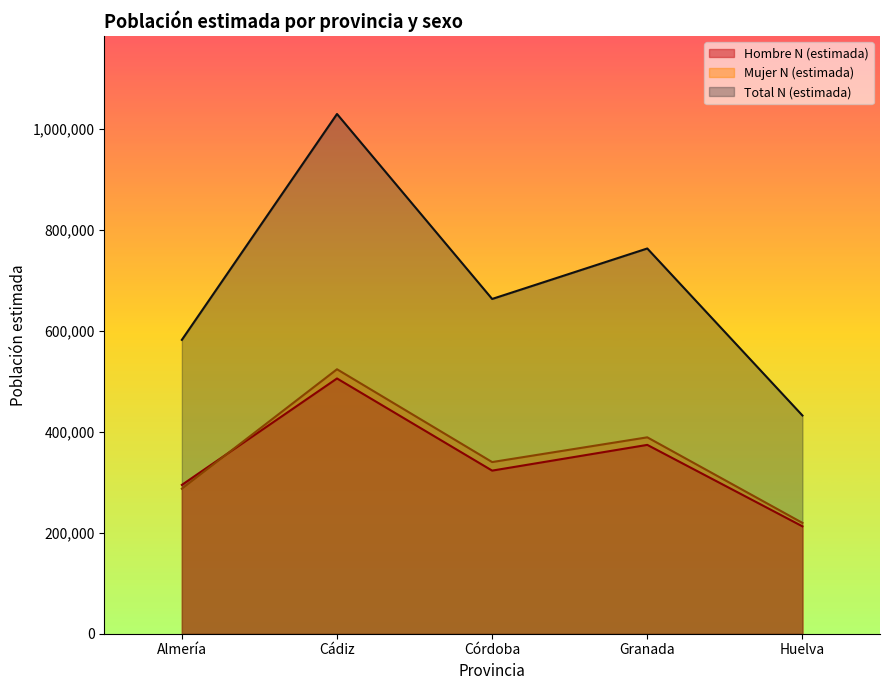

What is the difference between the second highest and second lowest values in the Mujer N (estimada) series?

101706